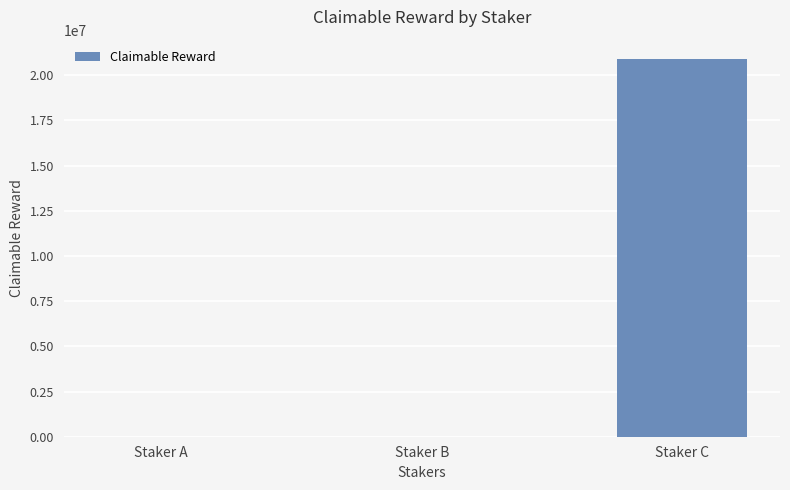

Which has a higher value, Staker C or Staker A?

Staker C